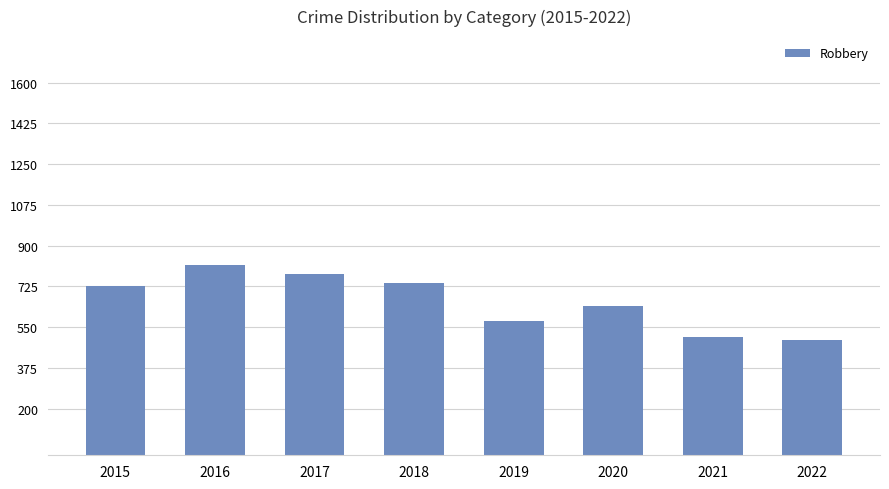

Are the bars horizontal?

No